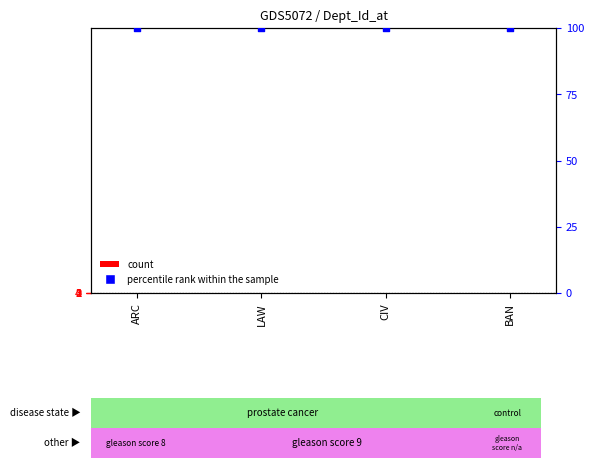

Which series has the largest total across all categories?

percentile rank within the sample